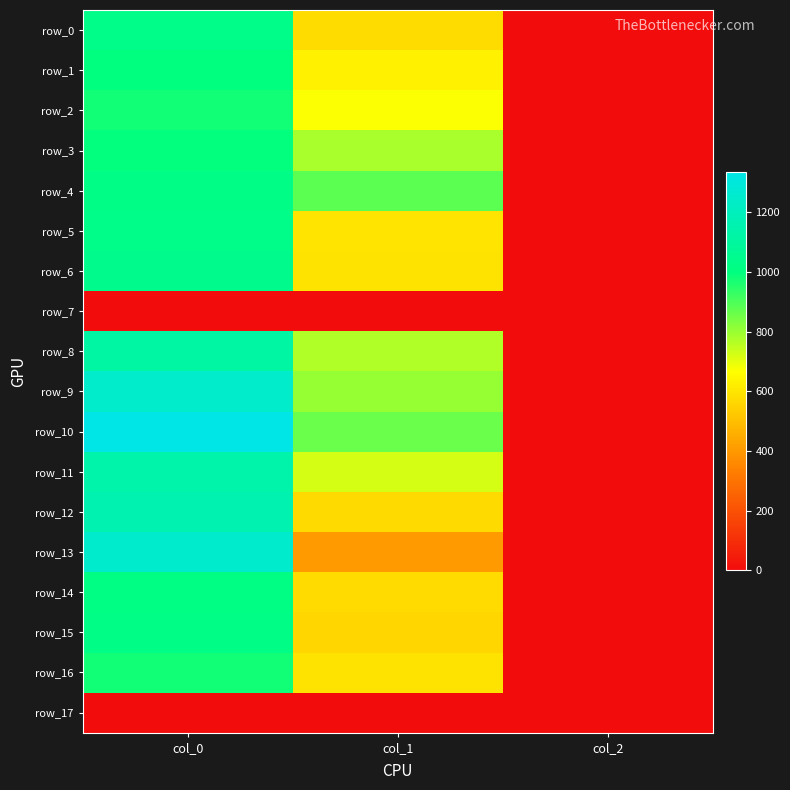

Which series has the largest total across all categories?

row_10